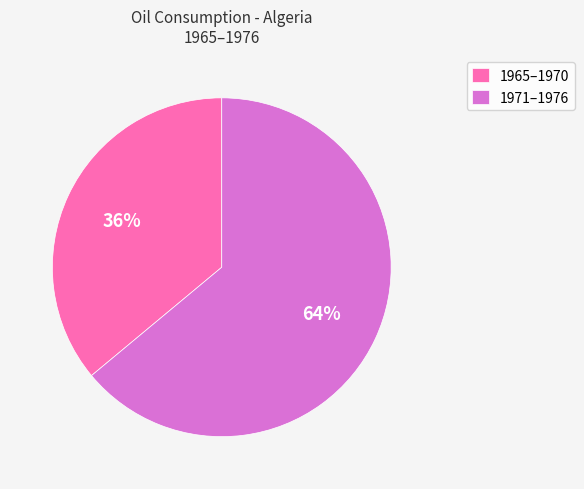

Approximately how many times larger is the value at 1971–1976 compared to 1965–1970?

1.8